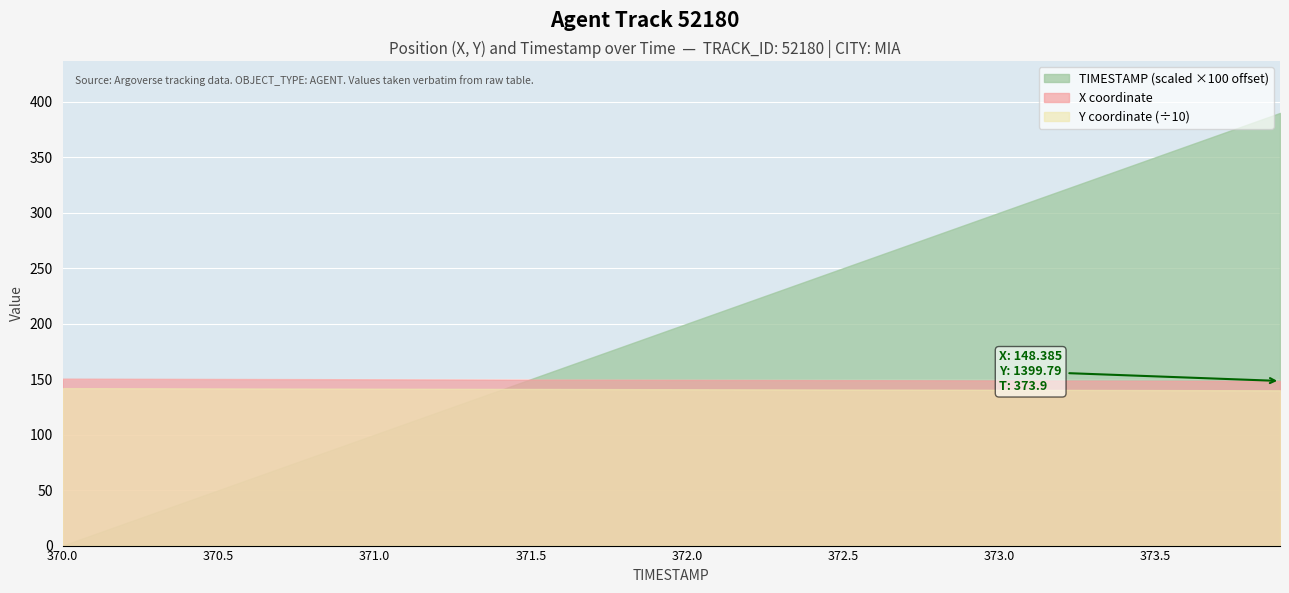

True or false: Y and X cross at least once.

False